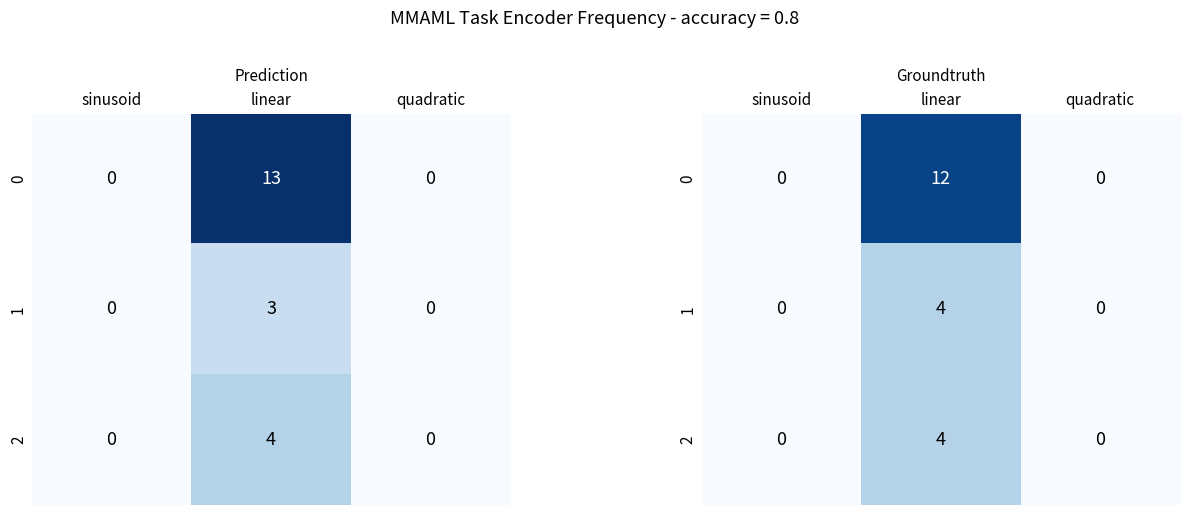

What is the difference between the maximum and minimum values in the 2 series?

4